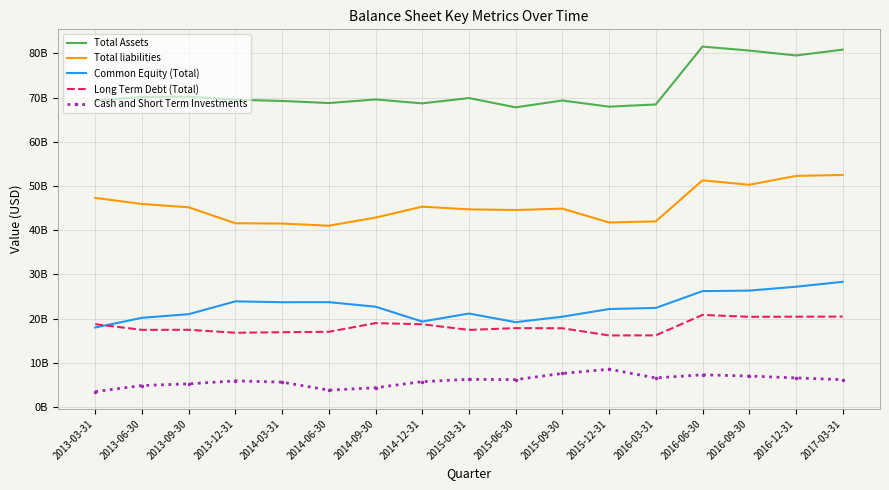

How many interior local valleys does the Common Equity (Total) series have?

3